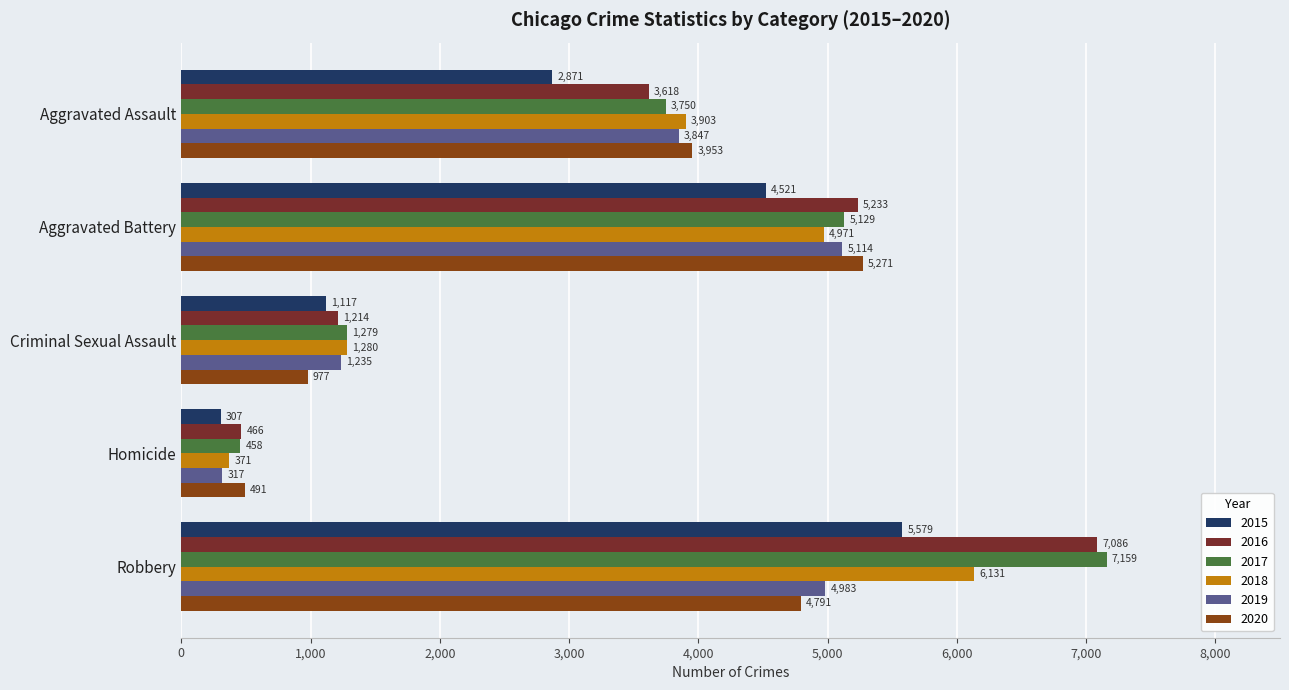

What are all the series names shown in the legend?

2015, 2016, 2017, 2018, 2019, 2020